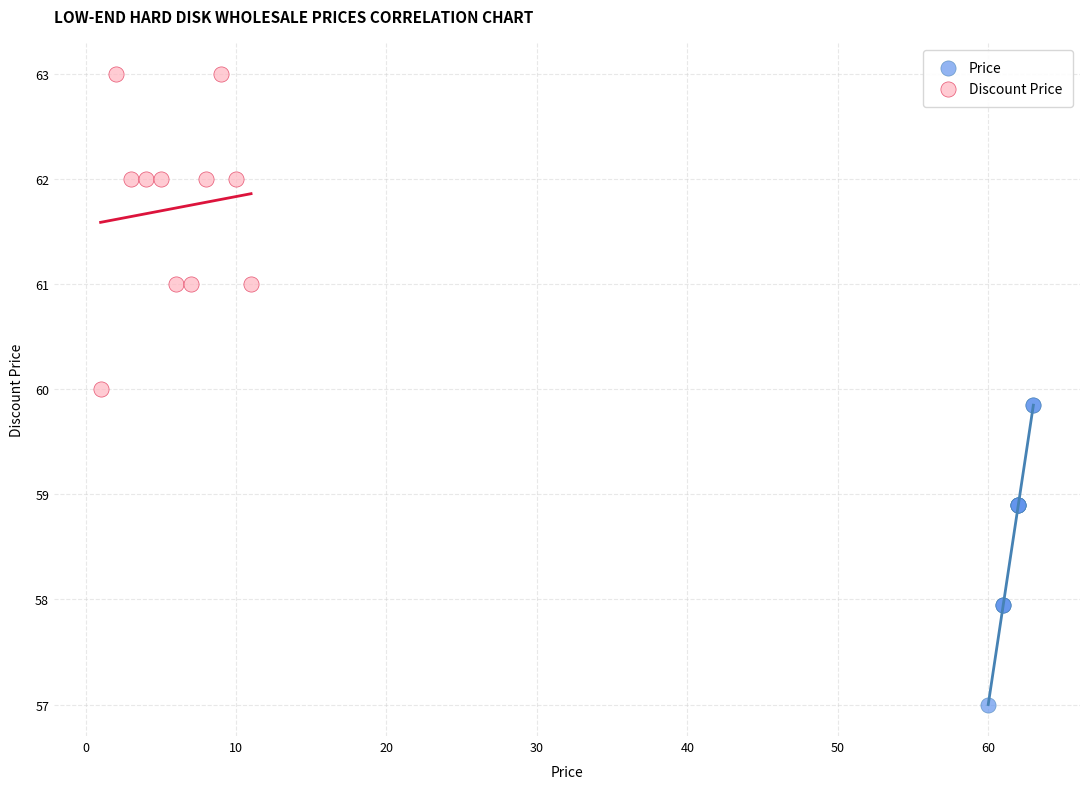

Which series contains the lowest Y value?

Price